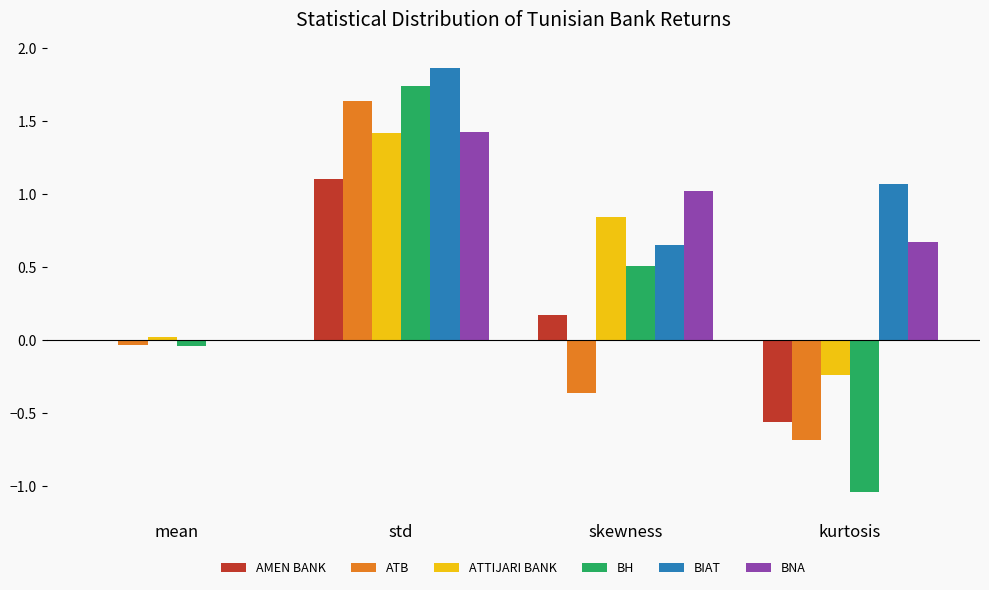

Between std and kurtosis, which series saw the biggest shift?

BH